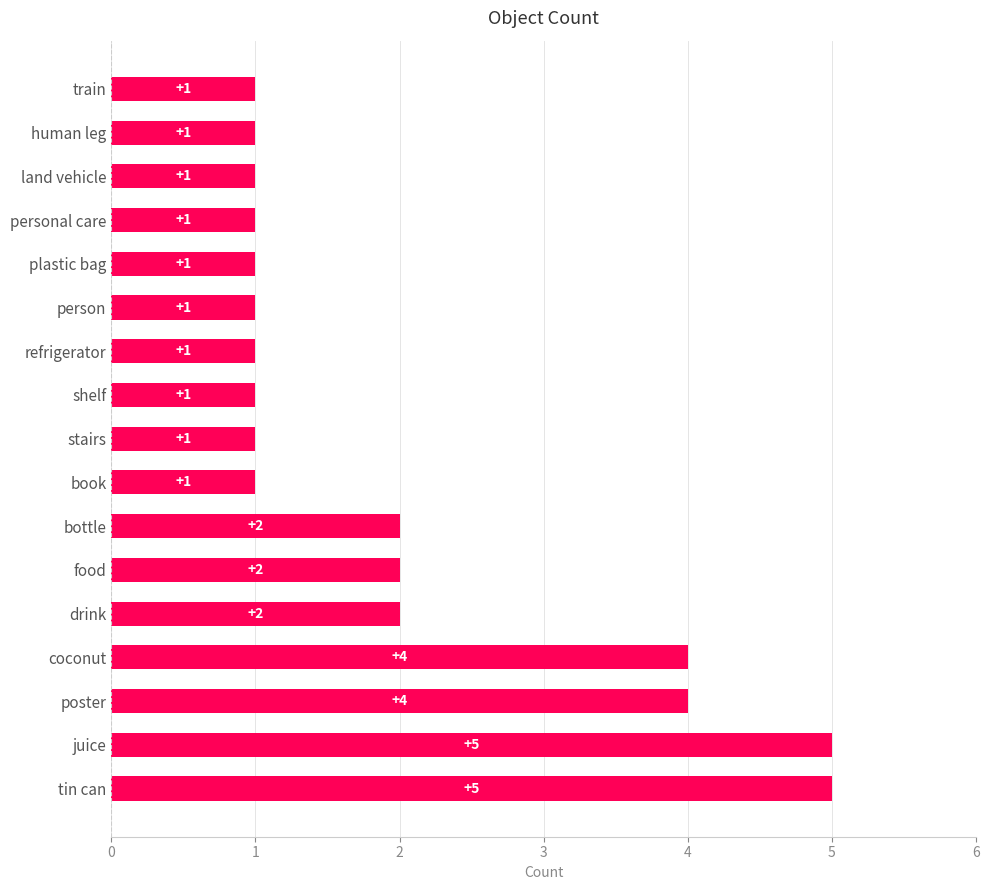

True or false: the data shows 2 at drink.

True